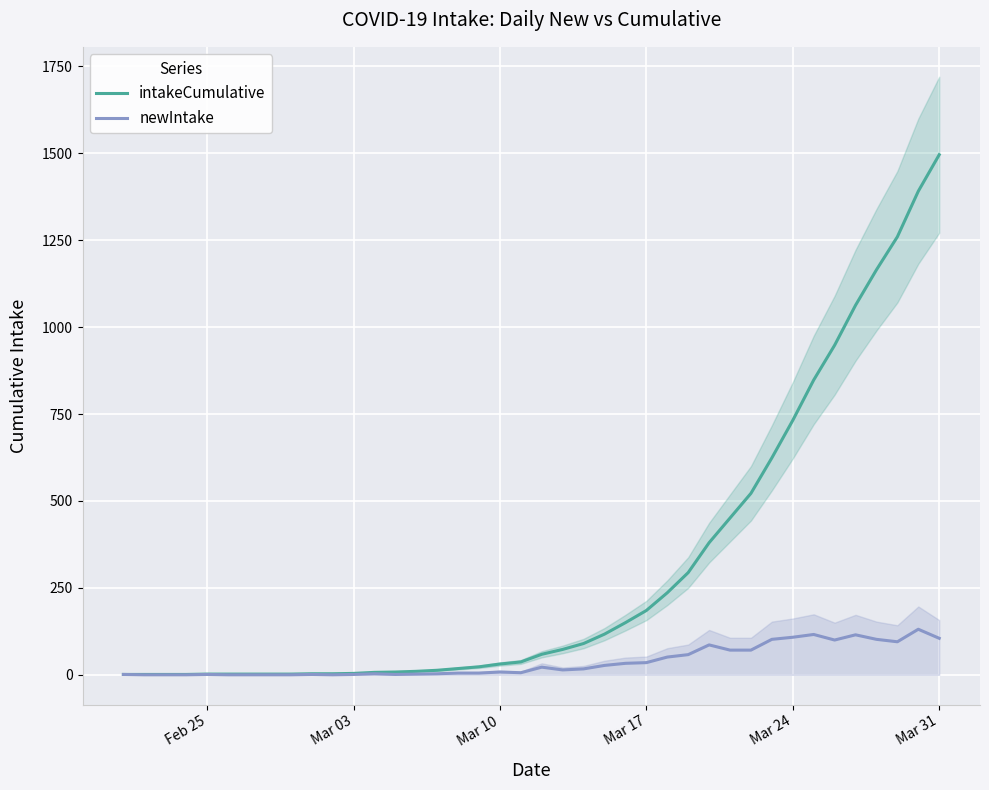

What is the highest value of the newIntake series?

131